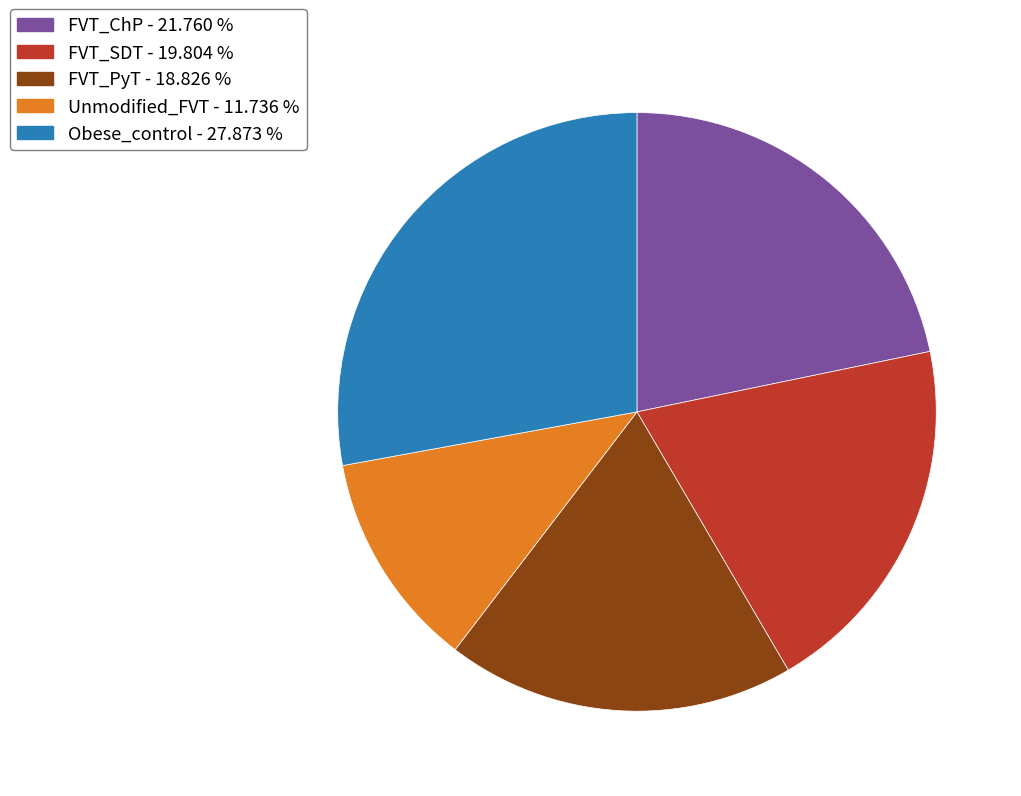

Which category has the smallest portion of the pie?

Unmodified_FVT